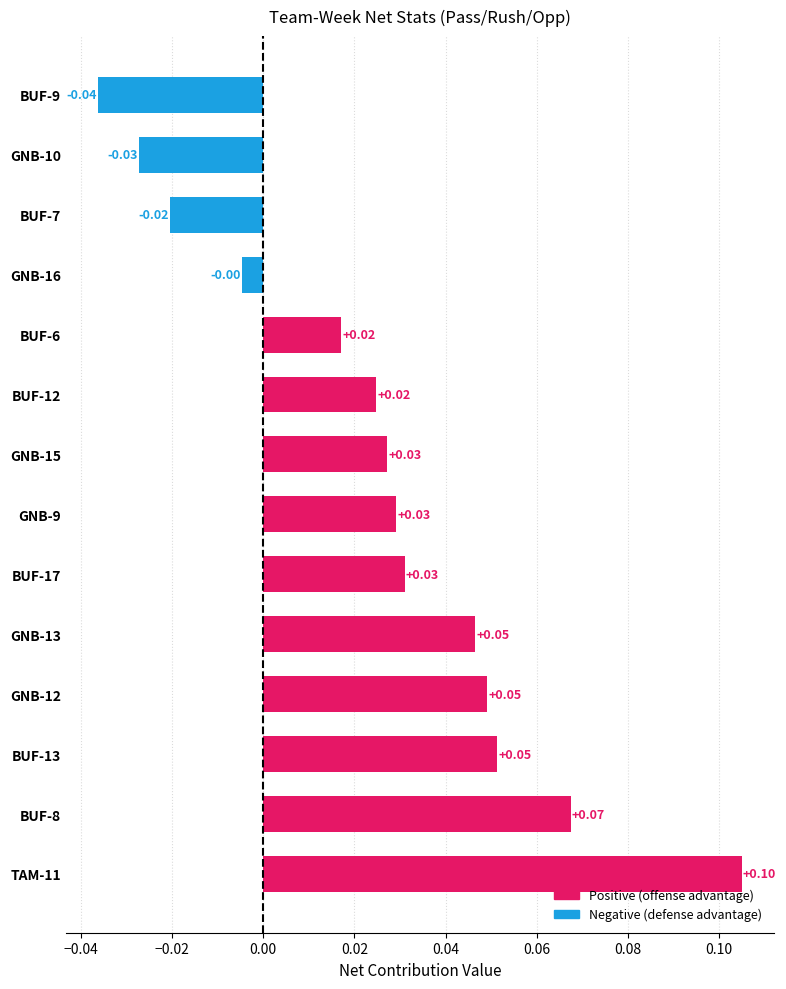

Which has a higher value, BUF-9 or GNB-15?

GNB-15